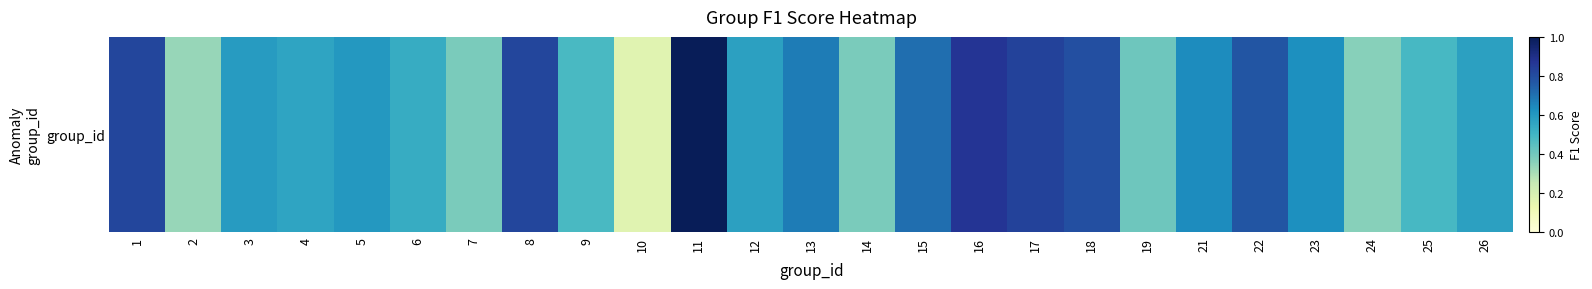

Reading right to left, what are all the values shown in this chart?

0.6	0.5	0.4	0.6	0.8	0.6	0.4	0.8	0.8	0.9	0.7	0.4	0.7	0.6	1.0	0.2	0.5	0.8	0.4	0.5	0.6	0.6	0.6	0.3	0.8